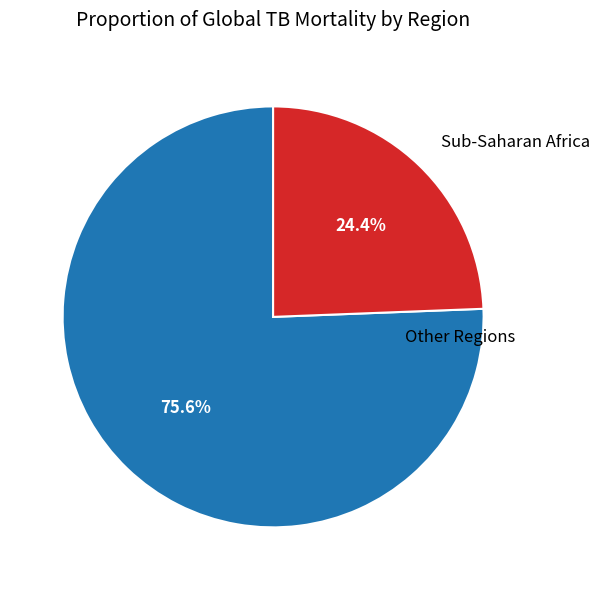

Approximately how many times larger is the value at Sub-Saharan Africa compared to Other Regions?

0.3